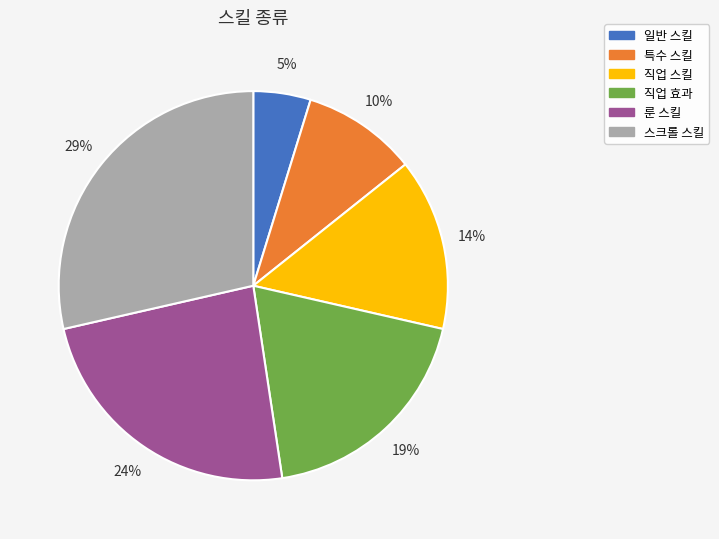

Which category has the smallest portion of the pie?

일반 스킬